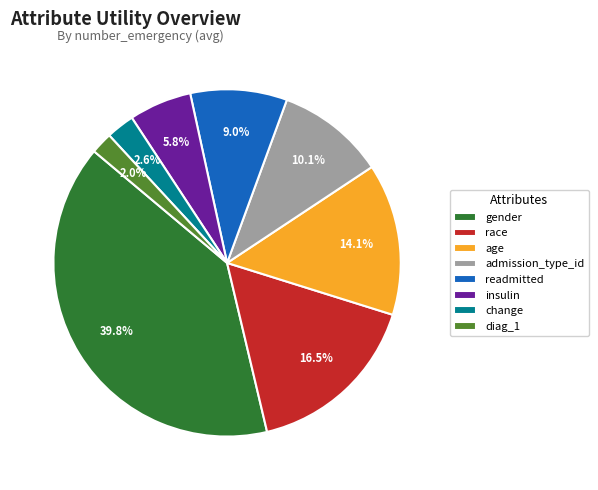

Is there any slice that represents more than half of the pie?

No